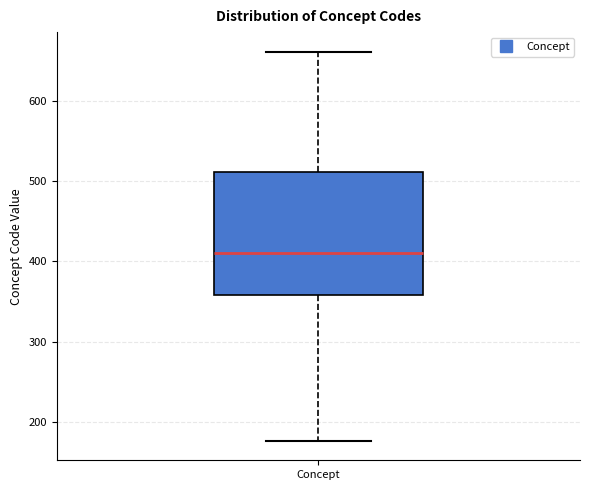

Read this box plot against the y-axis: the position of the median line, the range covered by the box, and the ends of both whiskers. The values are not printed on the chart, so give them approximately, as read against the axis.

median 410, box 360 to 510, whiskers 180 to 660